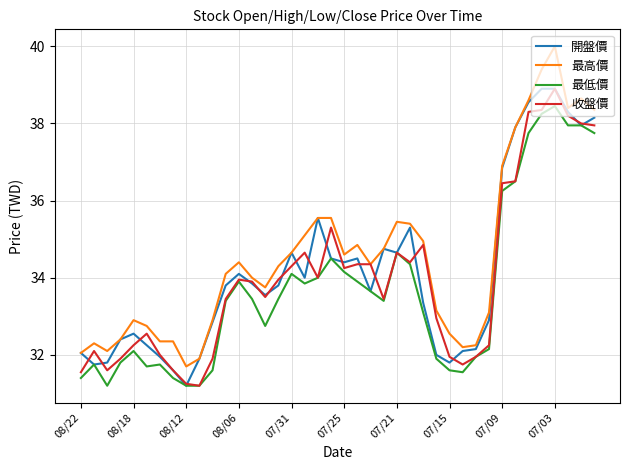

What is the greatest value displayed?

40.0